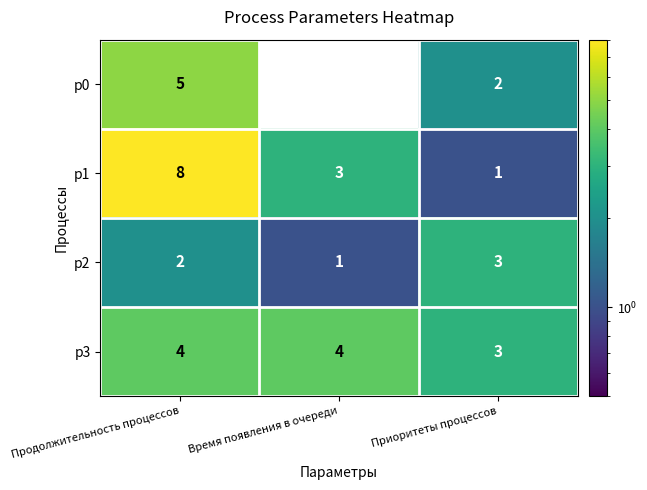

What is the difference between the highest and lowest values at Продолжительность процессов?

6